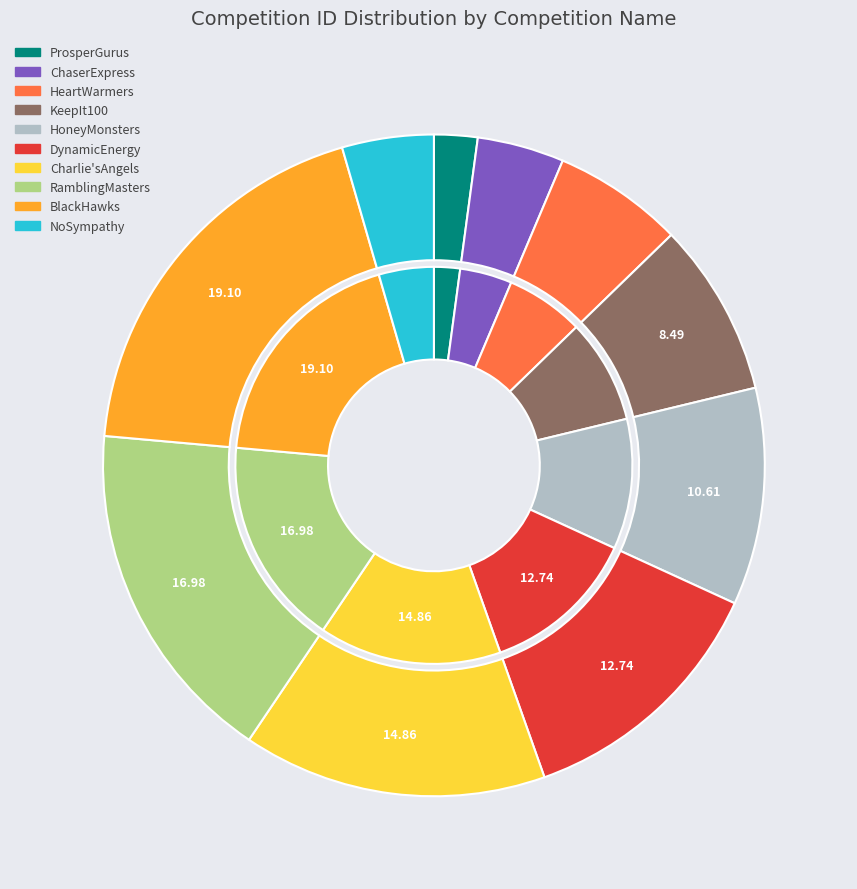

The DynamicEnergy slice represents 21% of the pie. True or false?

False